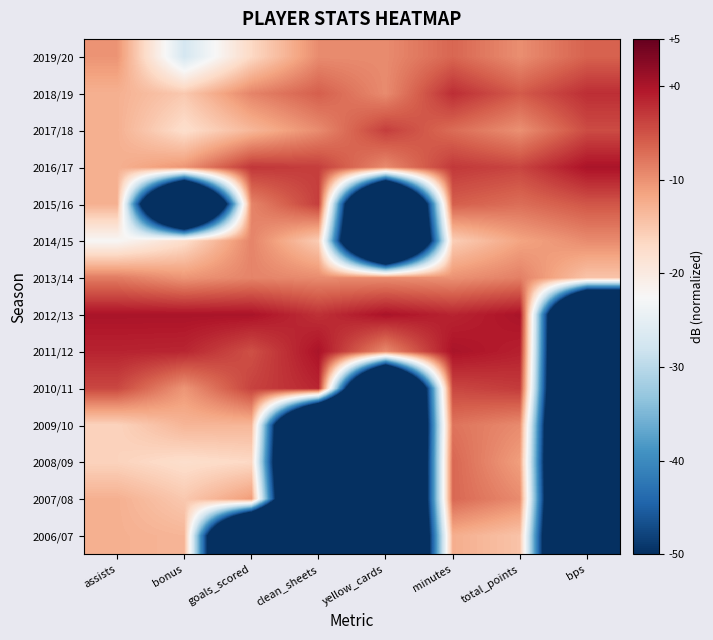

Which category has the lowest value across all series?

goals_scored